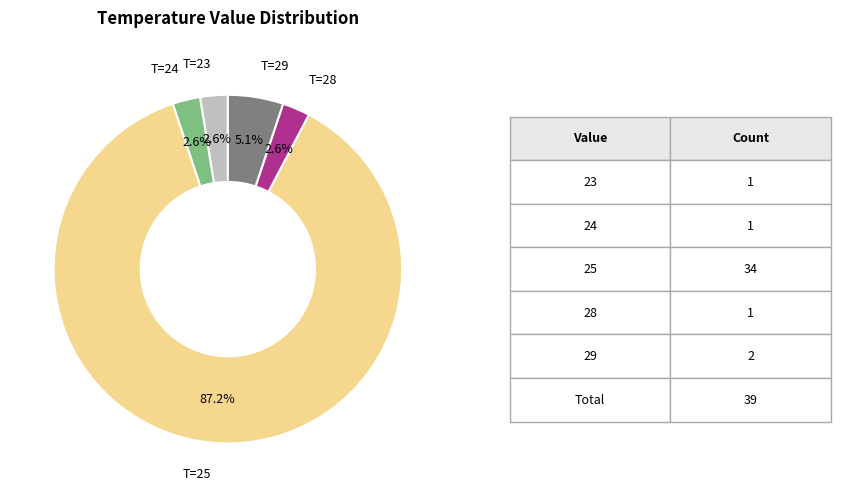

What is the ratio of the value at T=23 to the value at T=24?

1.0